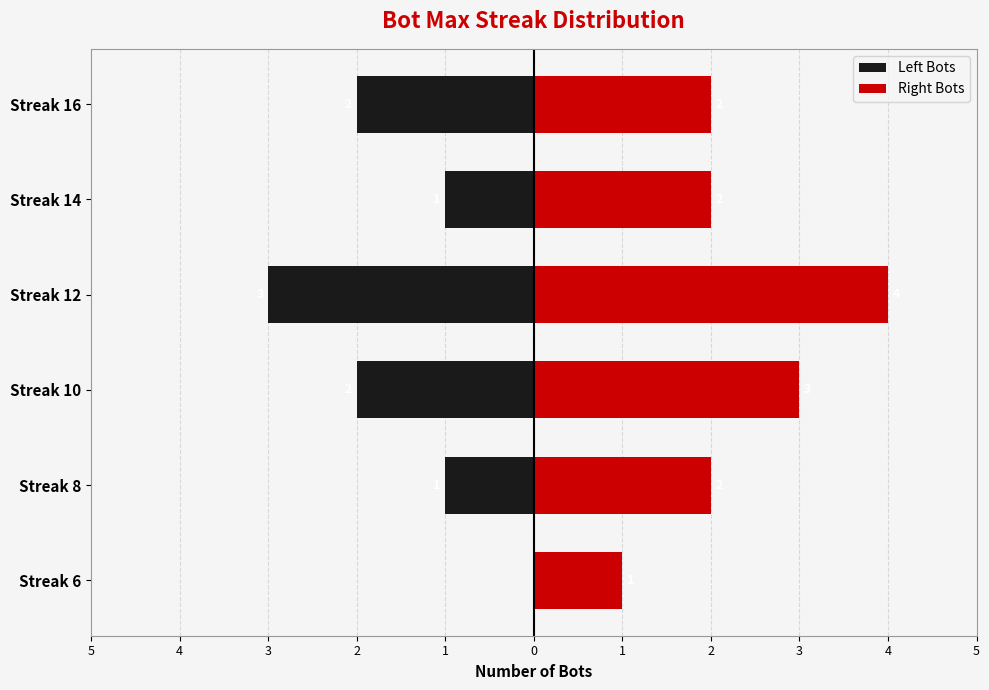

List the labels in order of Right Bots value, smallest first.

Streak 6, Streak 8, Streak 14, Streak 16, Streak 10, Streak 12